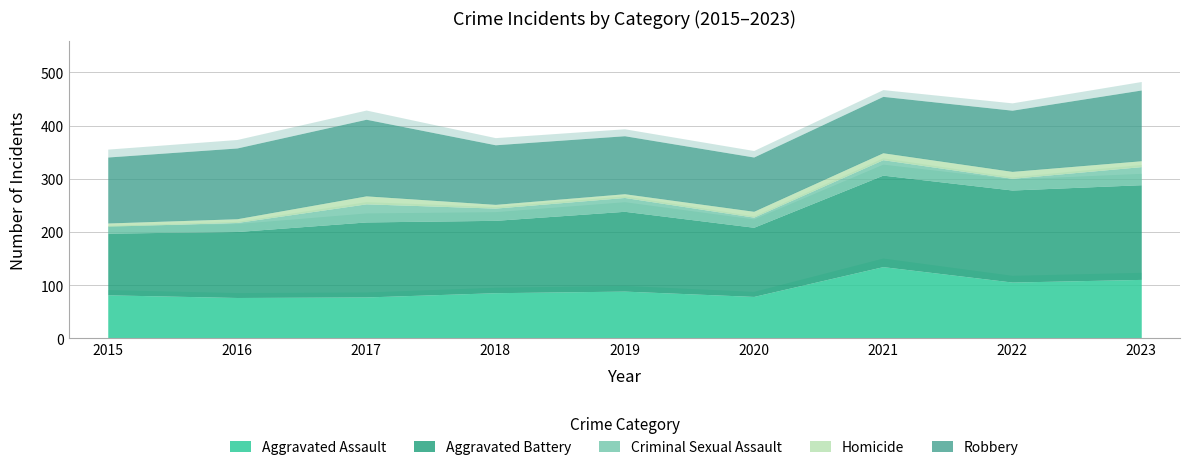

How many values in the Aggravated Battery series are below 141?

4